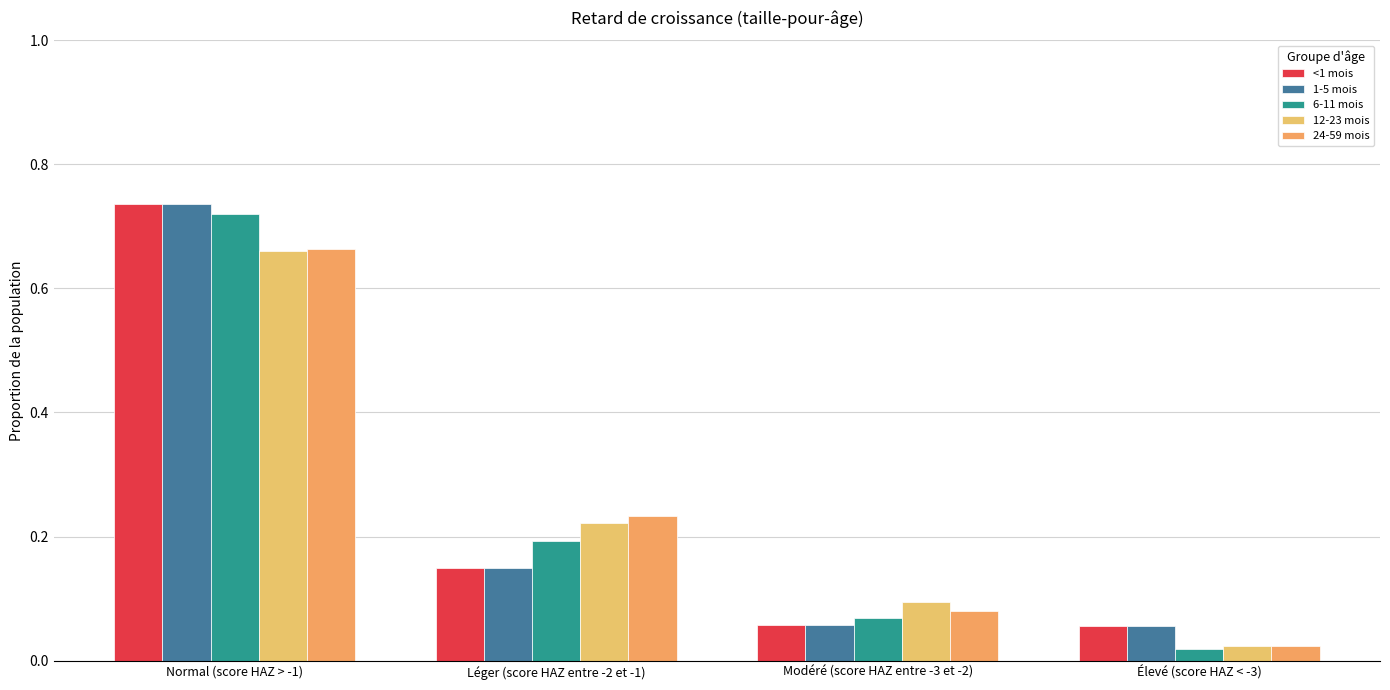

What is the total value across all series at Élevé (score HAZ < -3)?

0.2